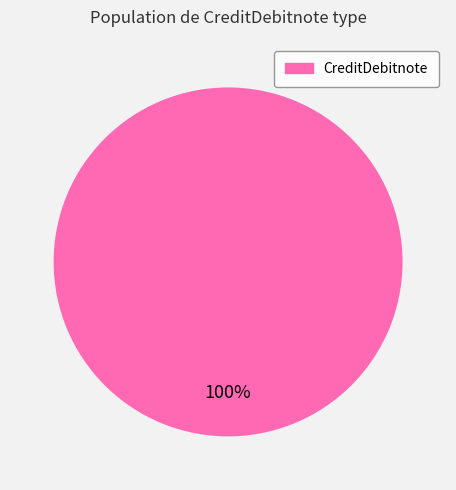

To the nearest percent, what percentage of the pie is CreditDebitnote?

100%